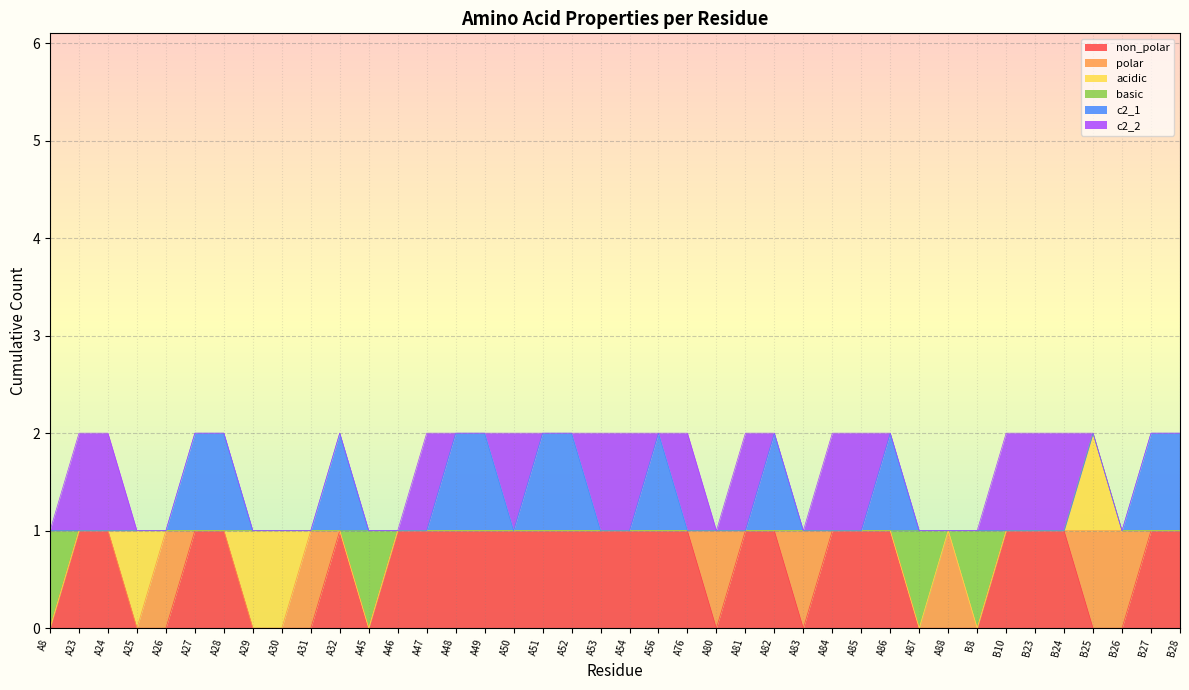

Does the chart display data point markers on the line(s)?

No